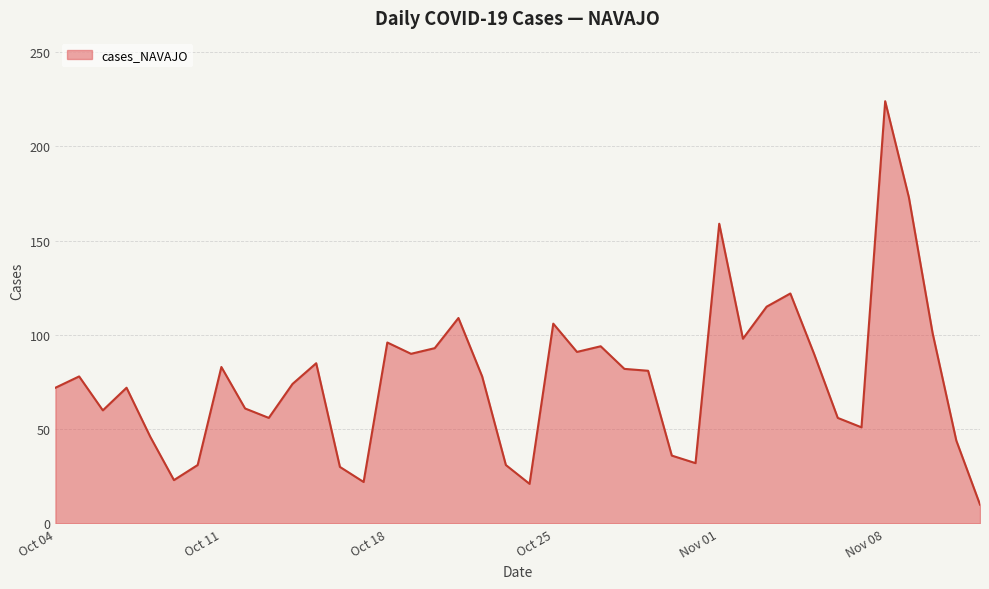

What is the greatest value displayed?

224